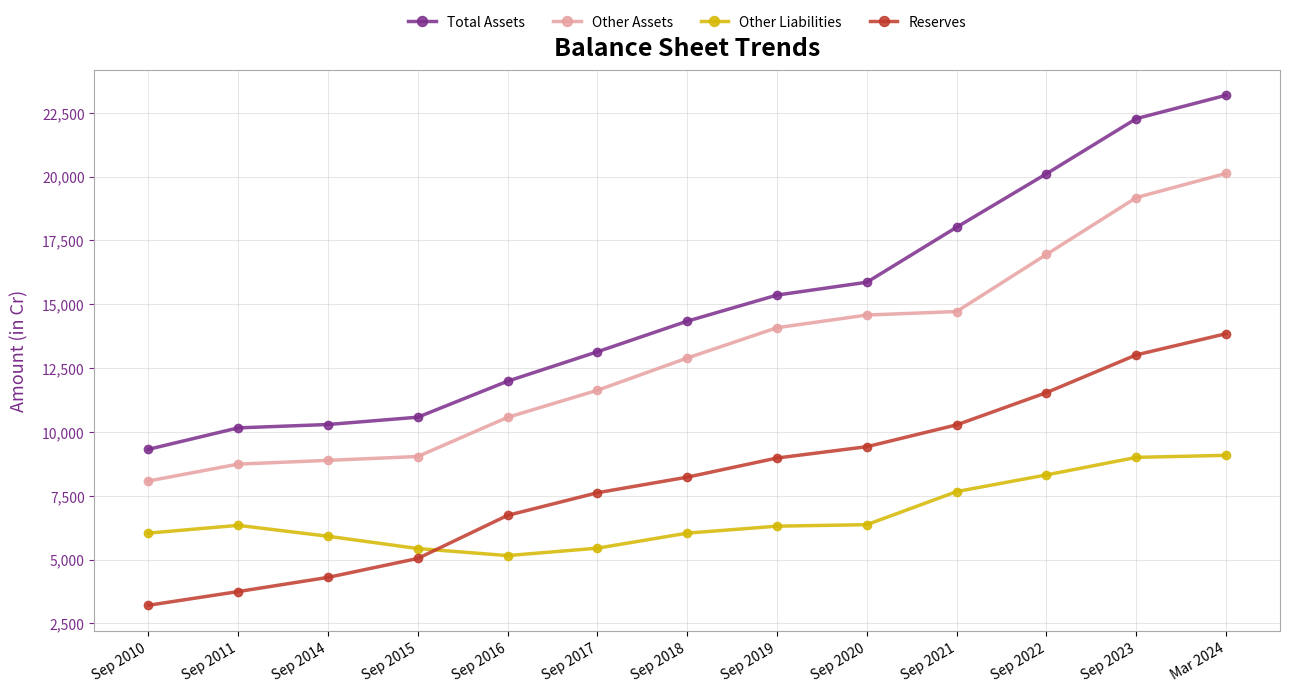

What is the value of the Other Assets point at the 12th from the left?

19175